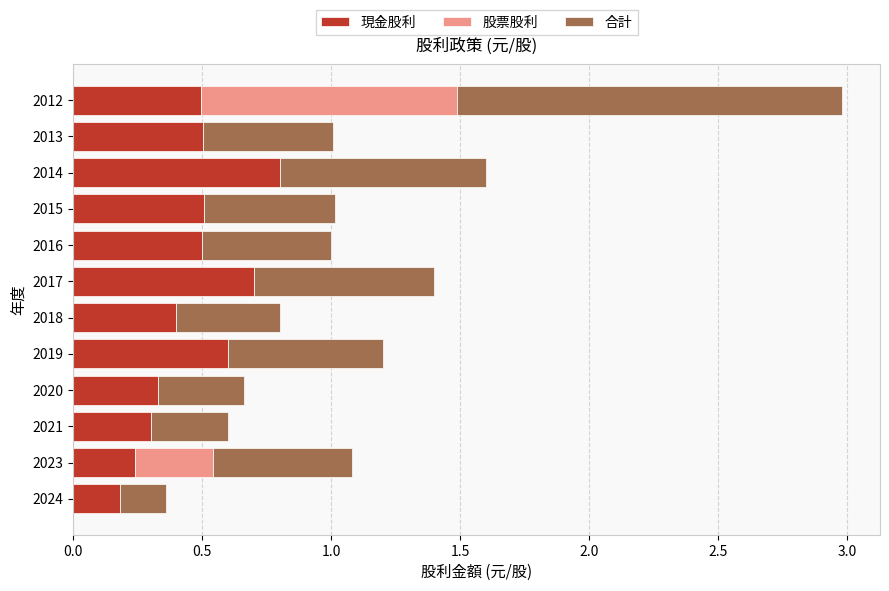

What is the total value across all series at 2017?

1.4